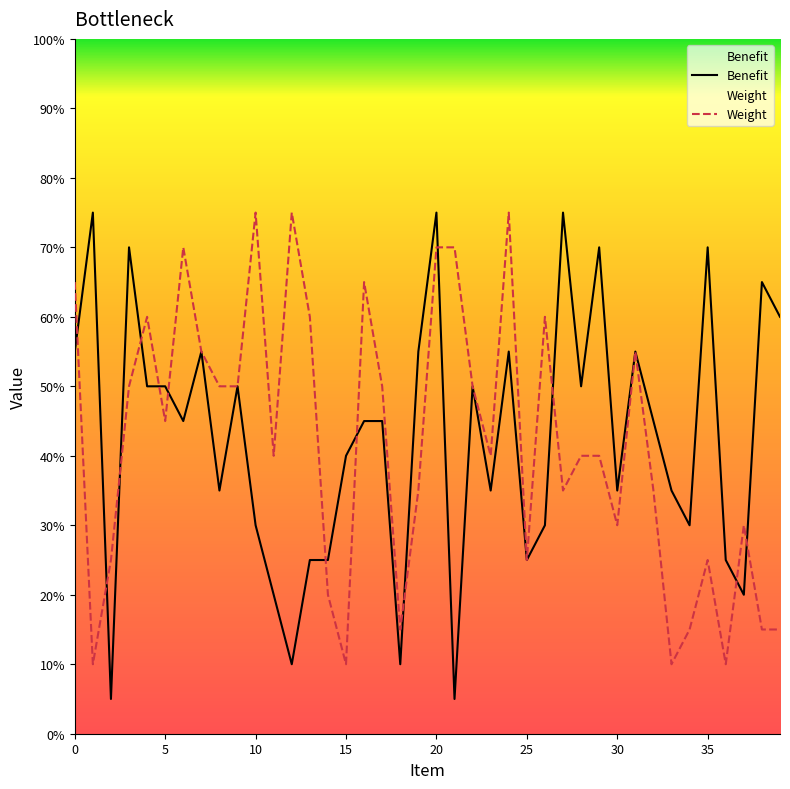

Which series has the widest spread of values?

Benefit